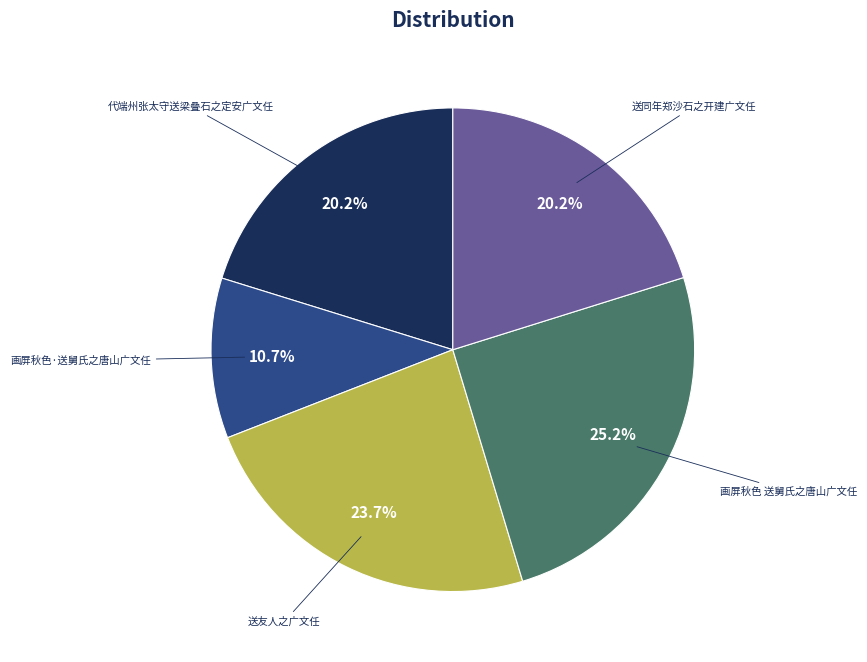

Is there a majority slice in this chart?

No